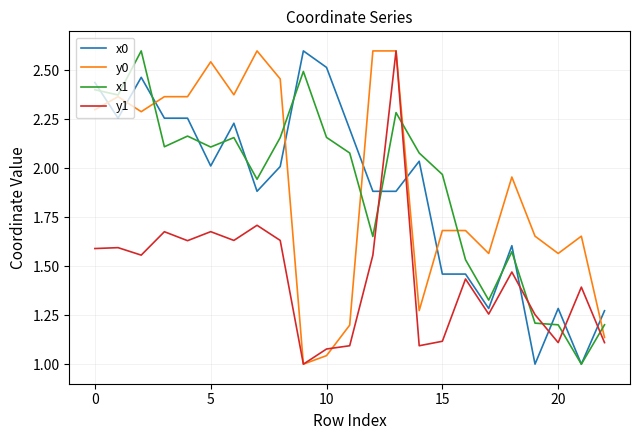

Which series has the largest total across all categories?

y0